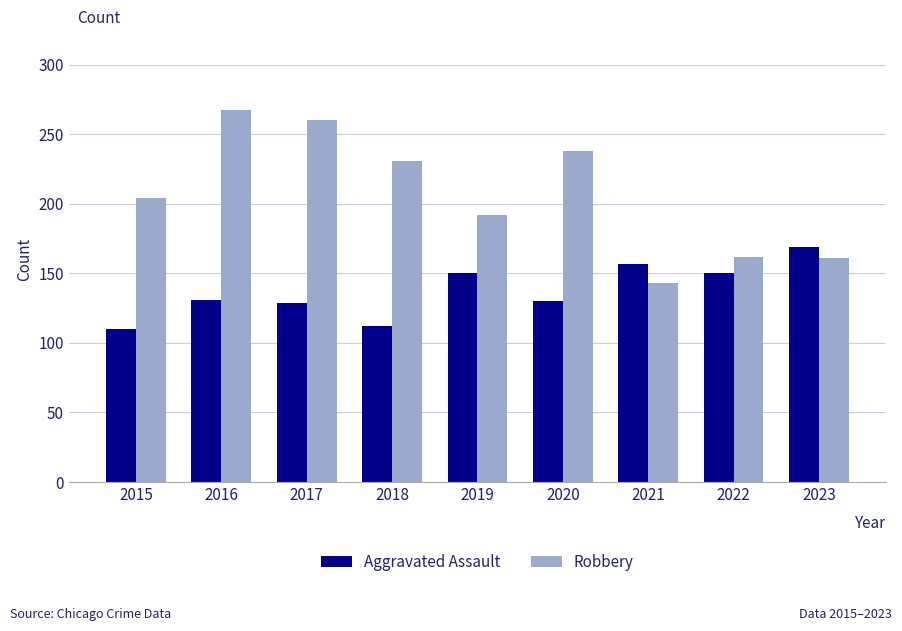

At which category is the sum across all series the highest?

2016